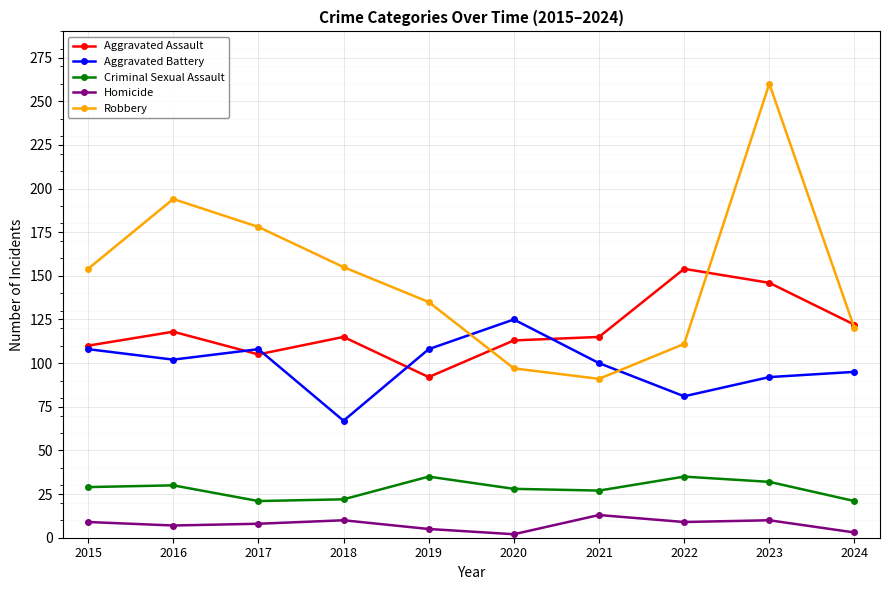

How many intersections are there between Robbery and Aggravated Battery?

2